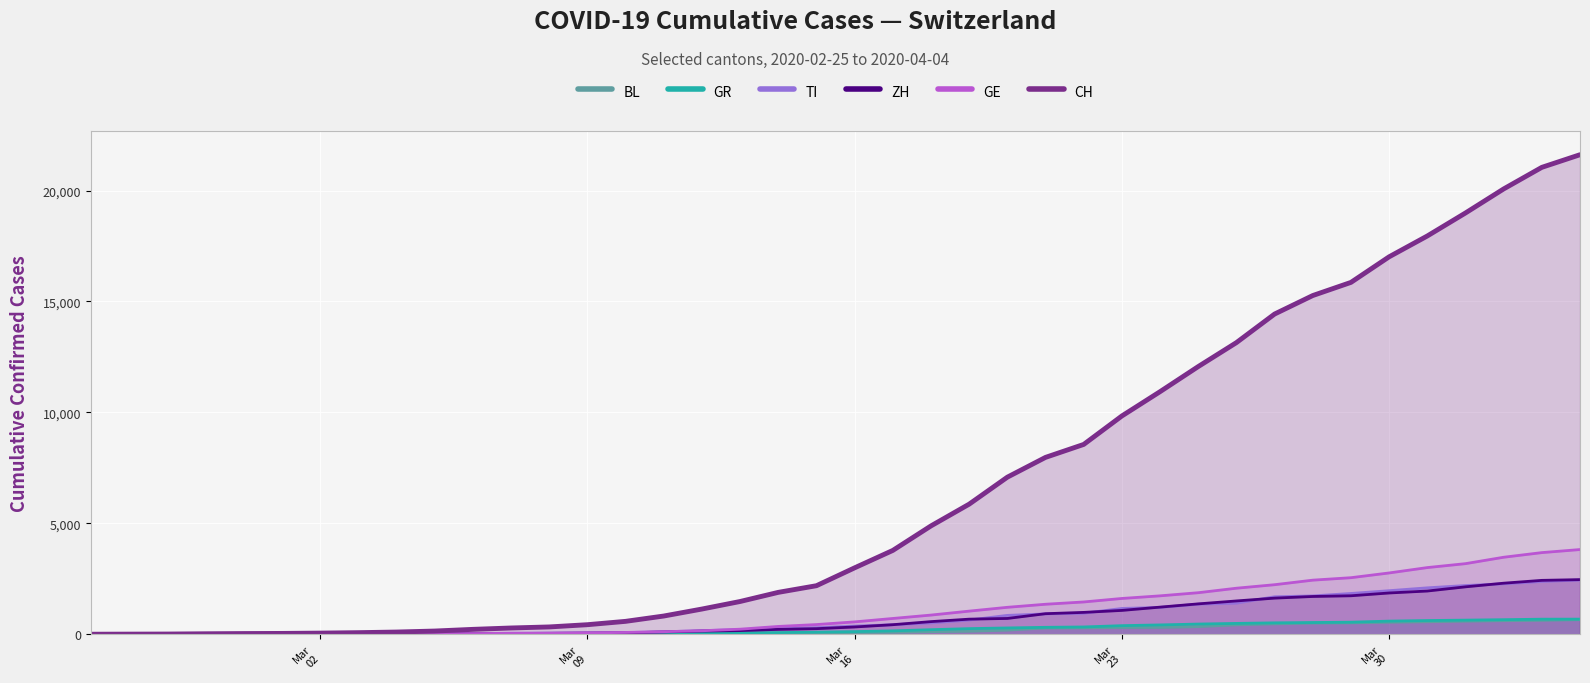

How many lines are shown in the chart?

6